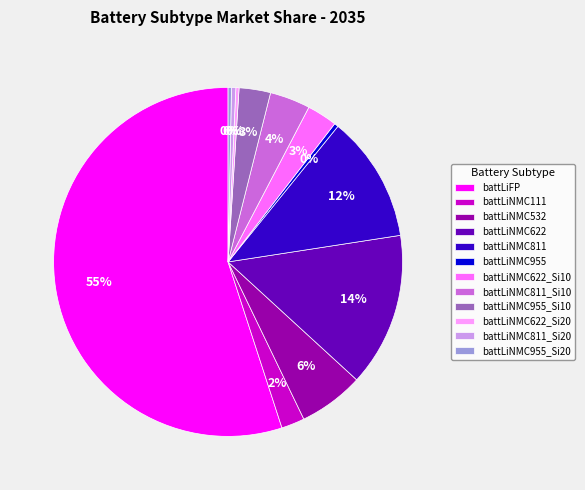

What percentage is the battLiNMC811 slice, to the nearest percent?

12%